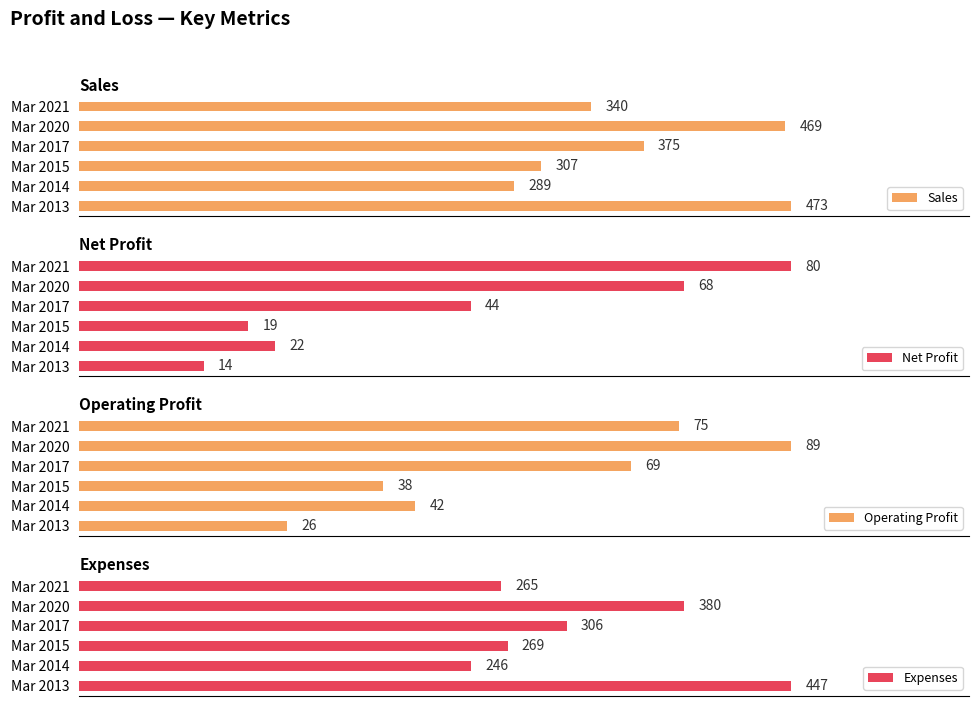

Which category has the lowest value in the Operating Profit series?

Mar 2013